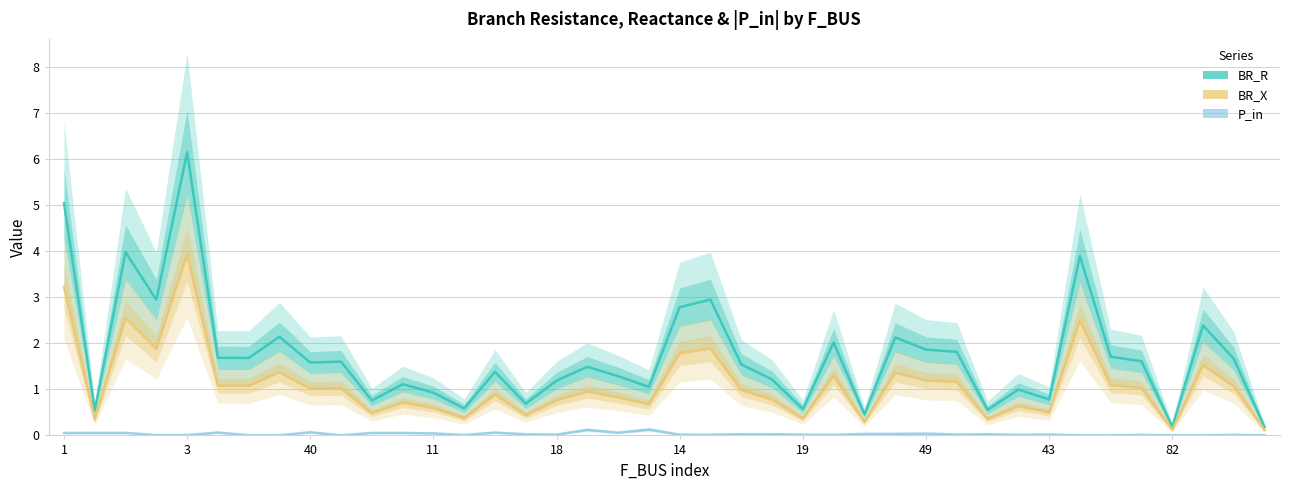

Is this an area chart (filled region under the line)?

No